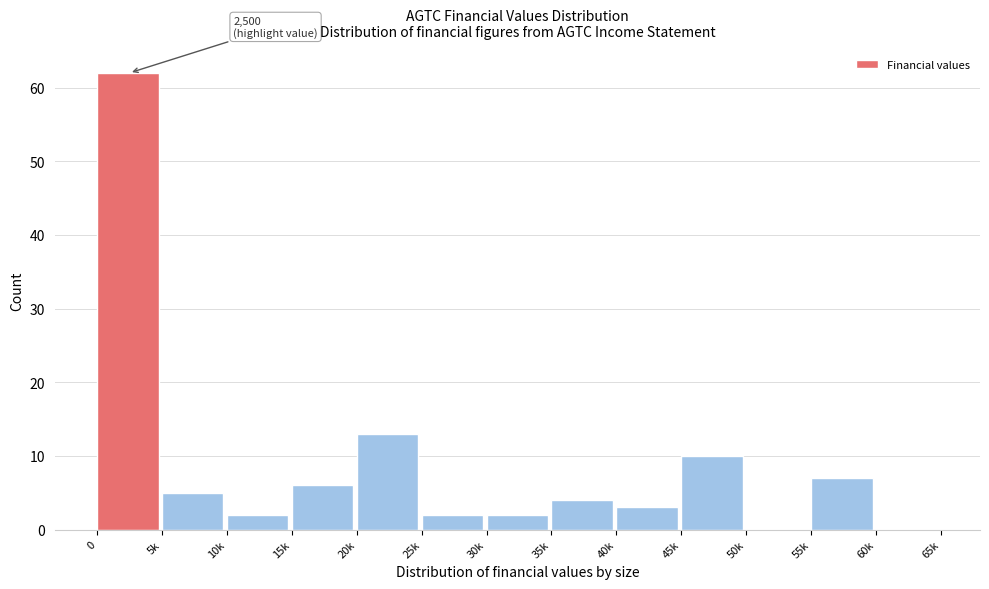

Reading left to right, what are all the values shown in this chart?

0=62	5k=5	10k=2	15k=6	20k=13	25k=2	30k=2	35k=4	40k=3	45k=10	50k=0	55k=7	60k=0